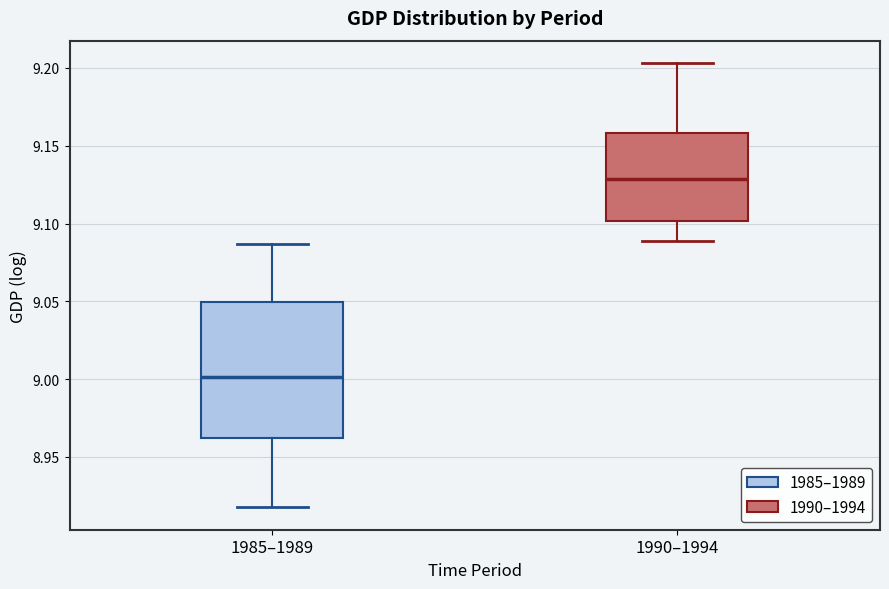

Where is the lower edge of the box for 1985–1989 on the y-axis? The values are not printed on the chart, so give them approximately, as read against the axis.

8.960